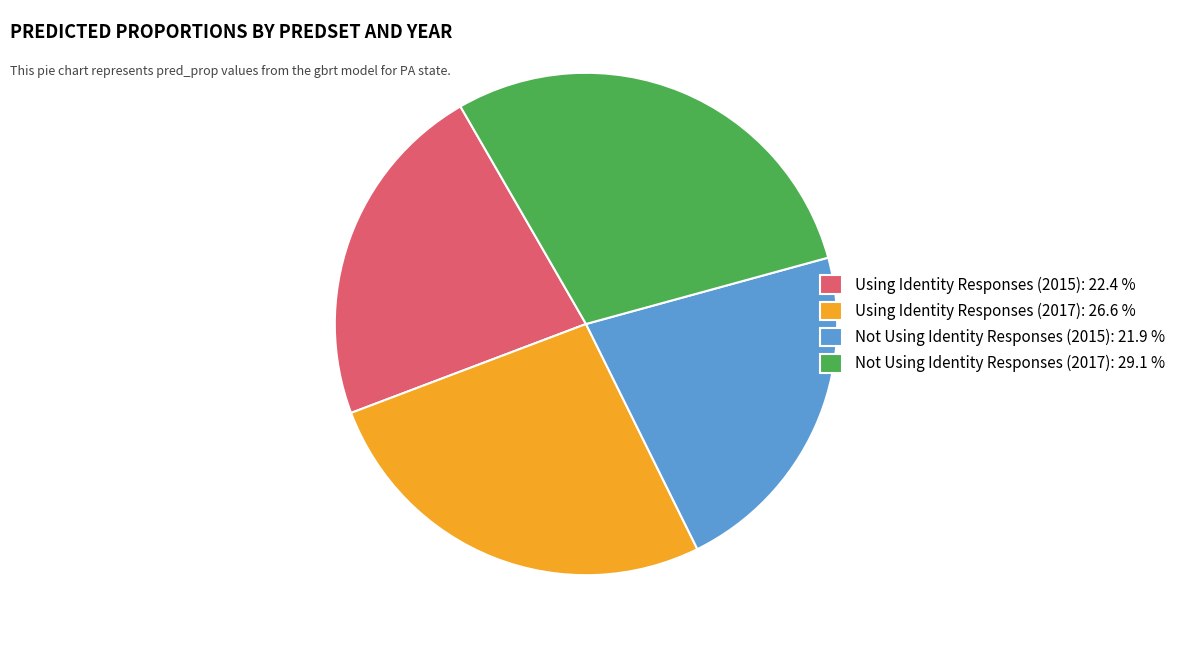

Which slice is the largest?

Not Using Identity Responses (2017)